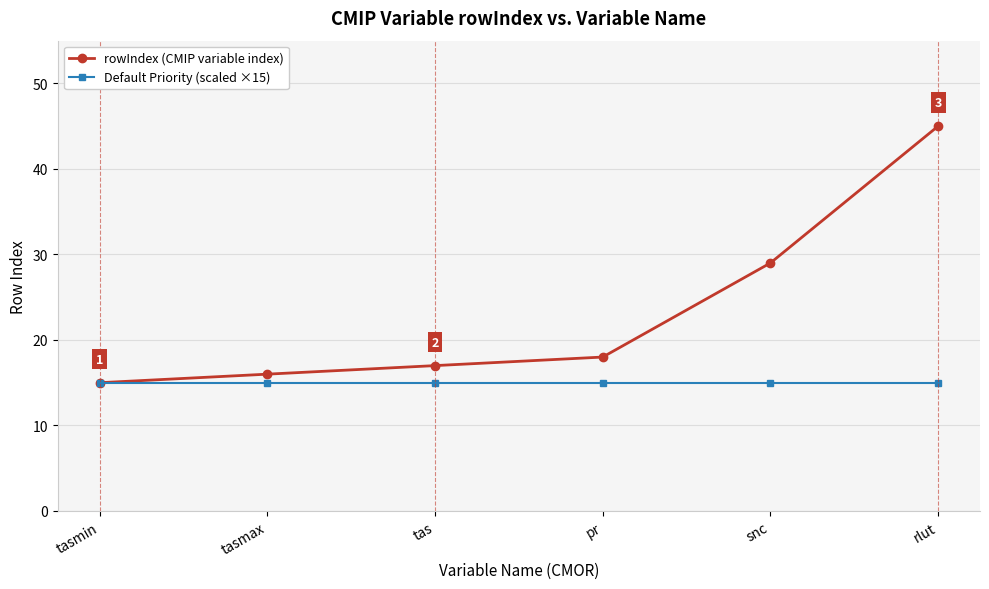

What is the minimum value for Default Priority (scaled ×15)?

15